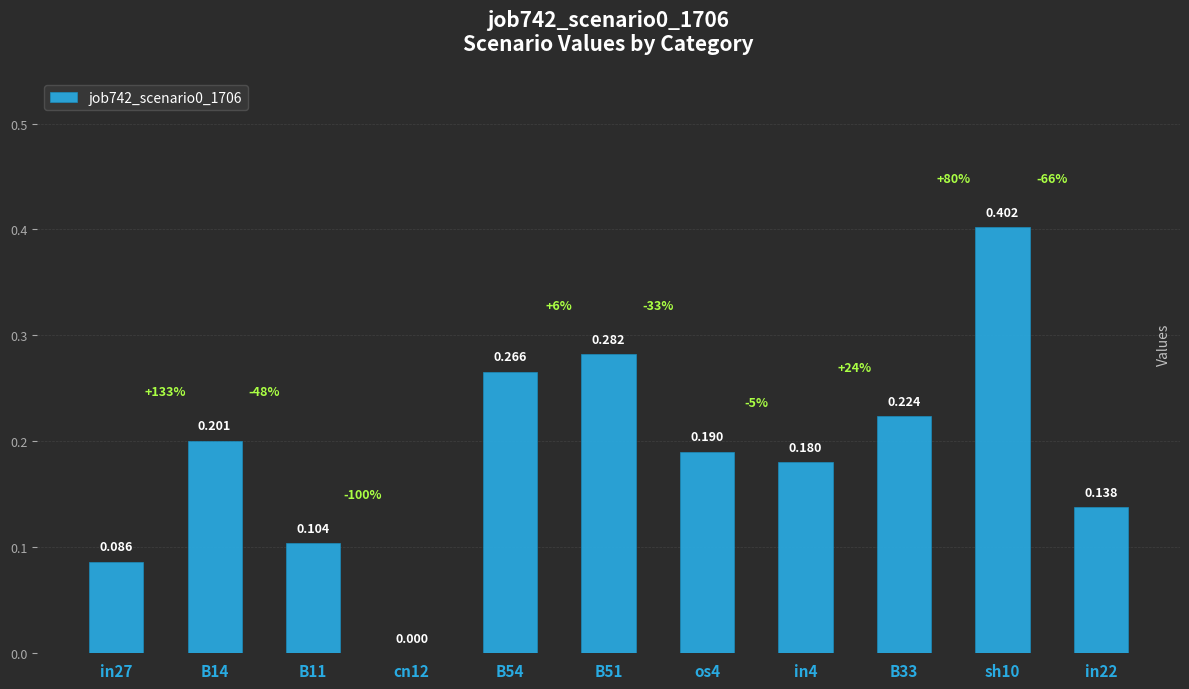

What is the sum of all values?

2.1